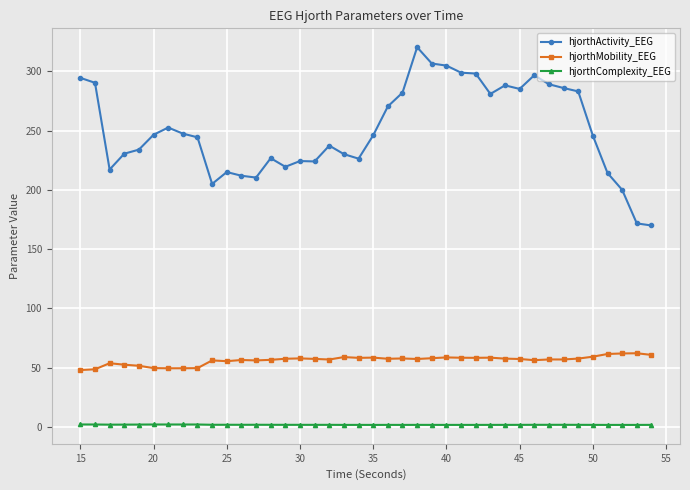

Which series has the widest spread of values?

hjorthActivity_EEG